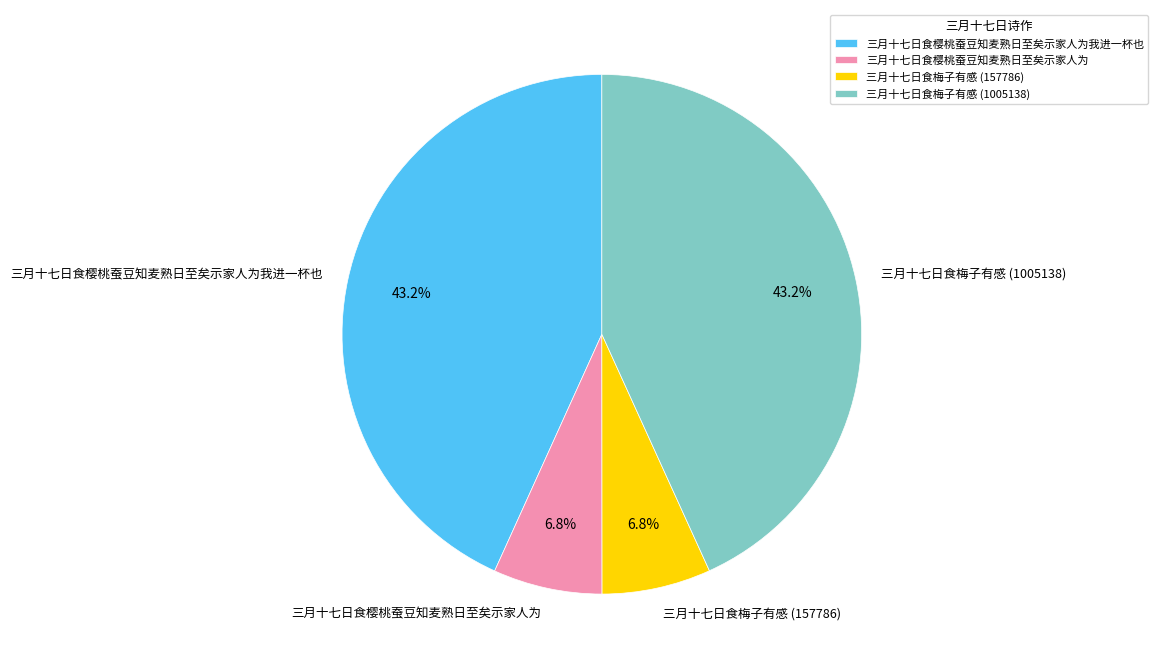

What portion of the pie excludes 三月十七日食梅子有感 (157786)?

93.2%